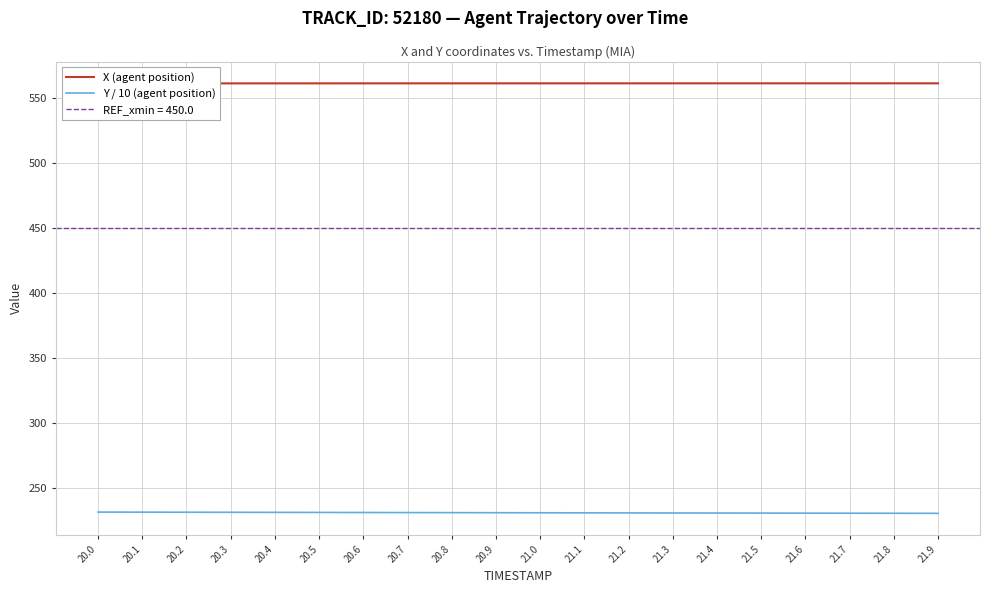

What is the greatest value displayed?

561.0